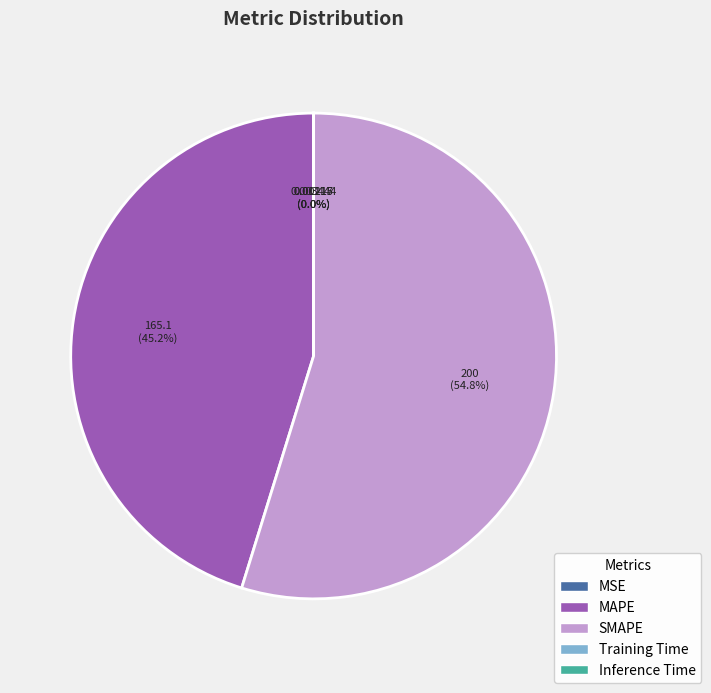

Which slice represents more than half of the pie?

SMAPE